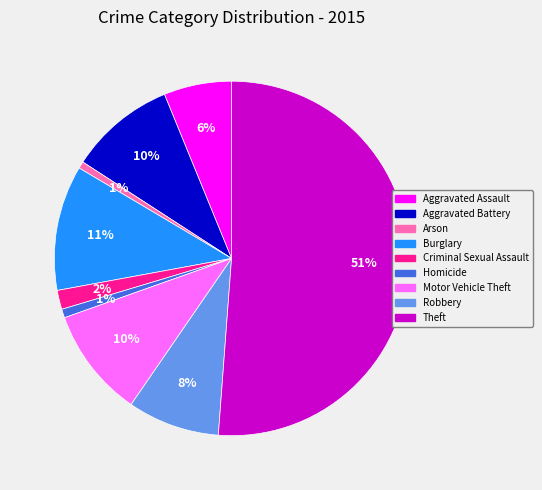

What percentage is the Theft slice, to the nearest percent?

51%